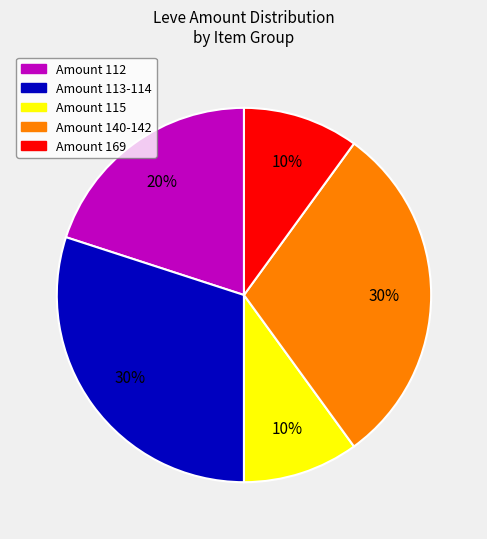

Is there any slice that represents more than half of the pie?

No